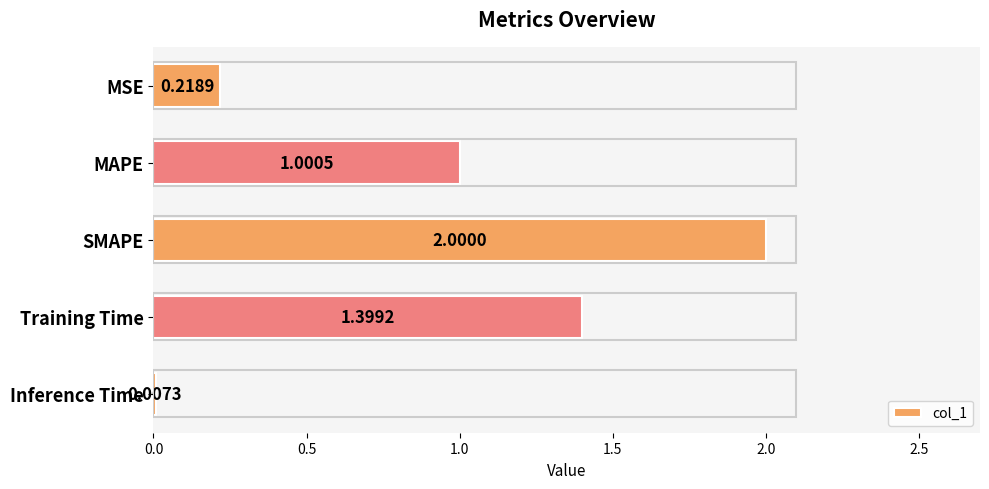

Where is the data nearest to the value 1?

MAPE